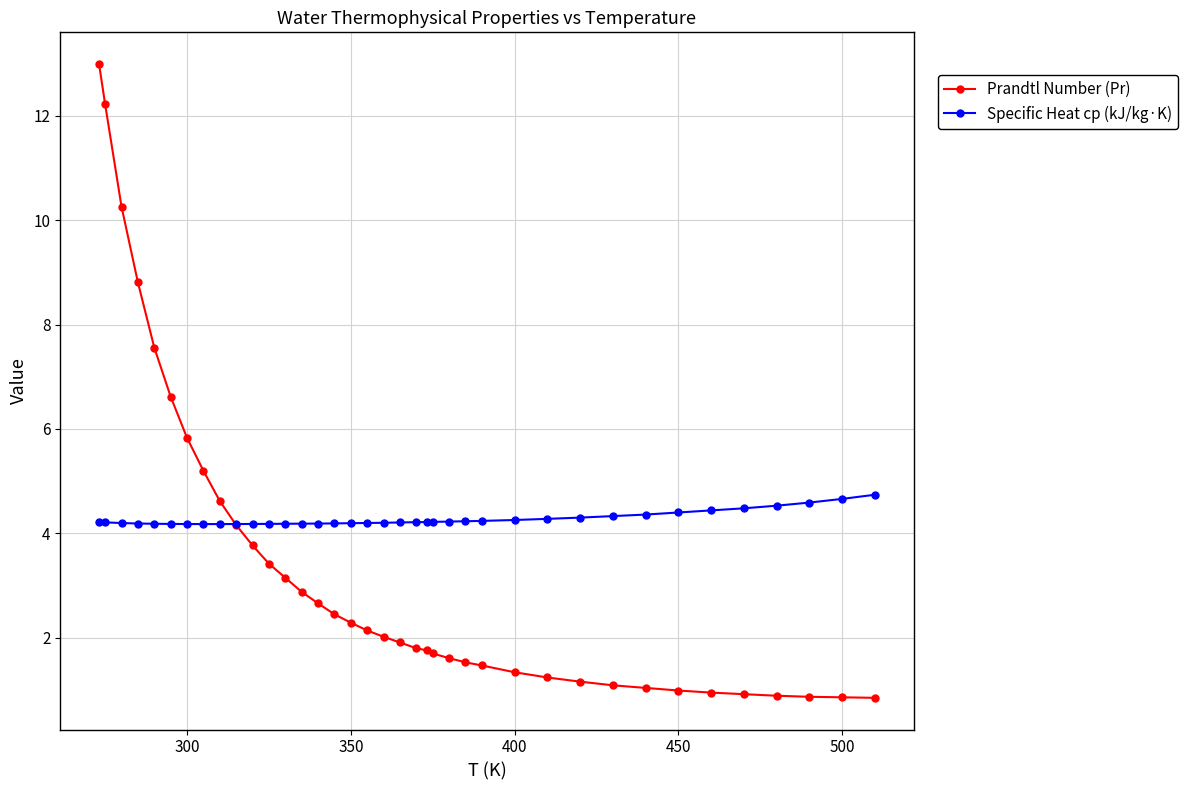

Which series has the widest spread of values?

Prandtl Number (Pr)